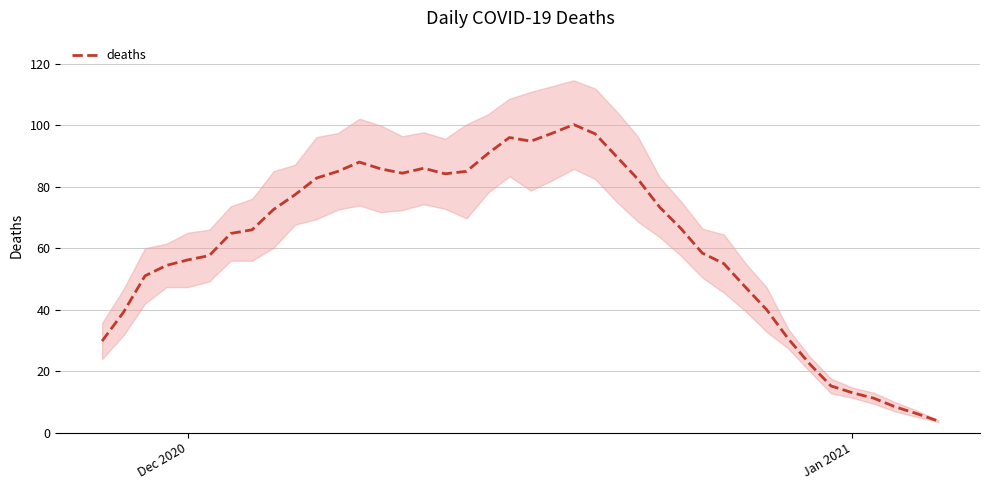

What is the difference between the maximum and minimum values?

96.4